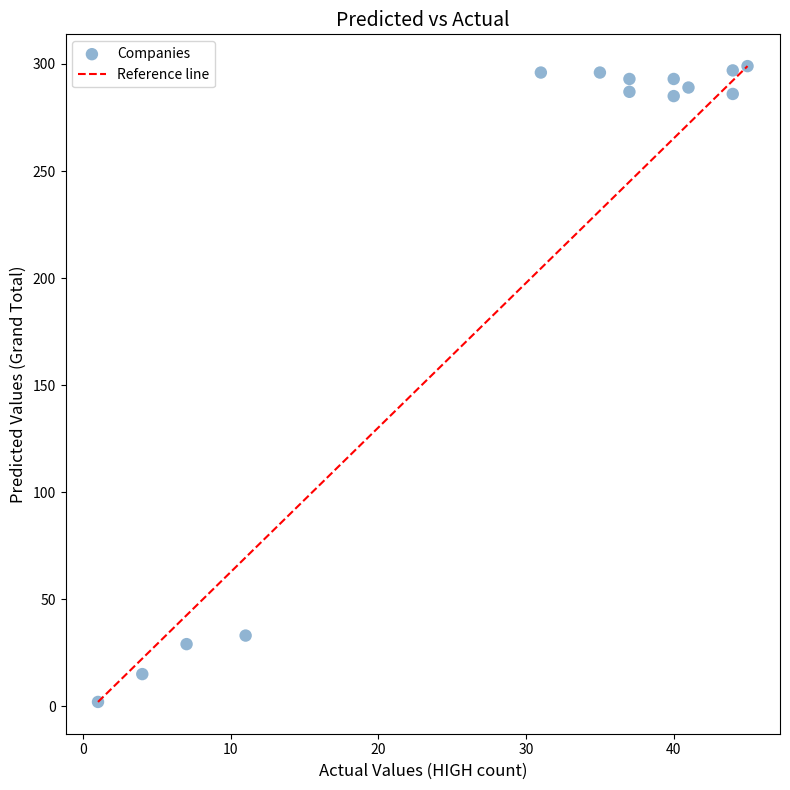

What is the range of Y values (max minus min)?

297